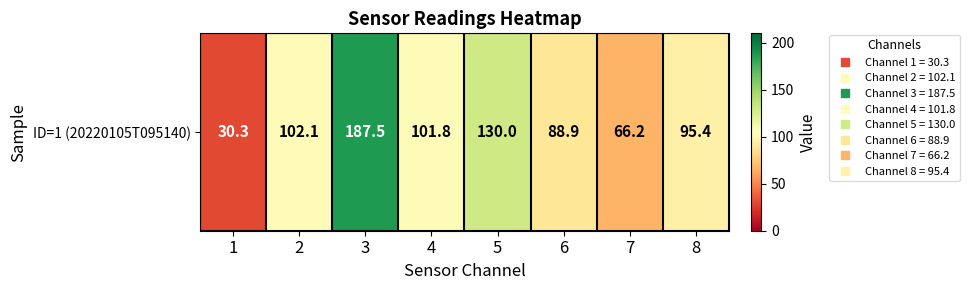

Rank the categories by value from highest to lowest.

3, 5, 2, 4, 8, 6, 7, 1